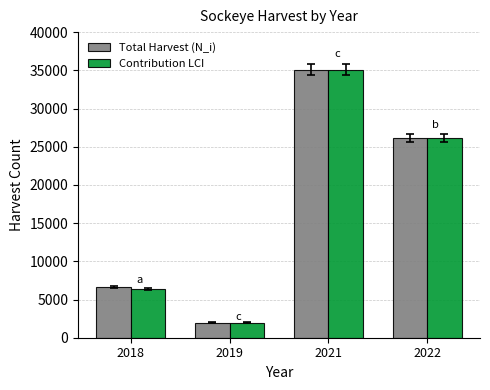

What is the total value across all series at 2022?

52242